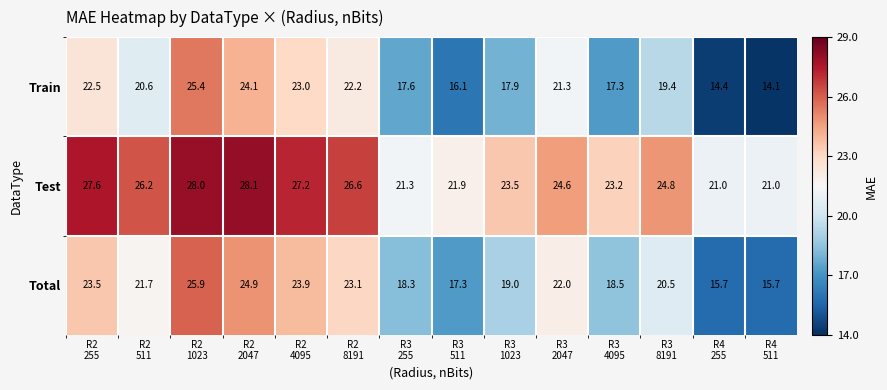

Which series has the largest range (max minus min)?

Train